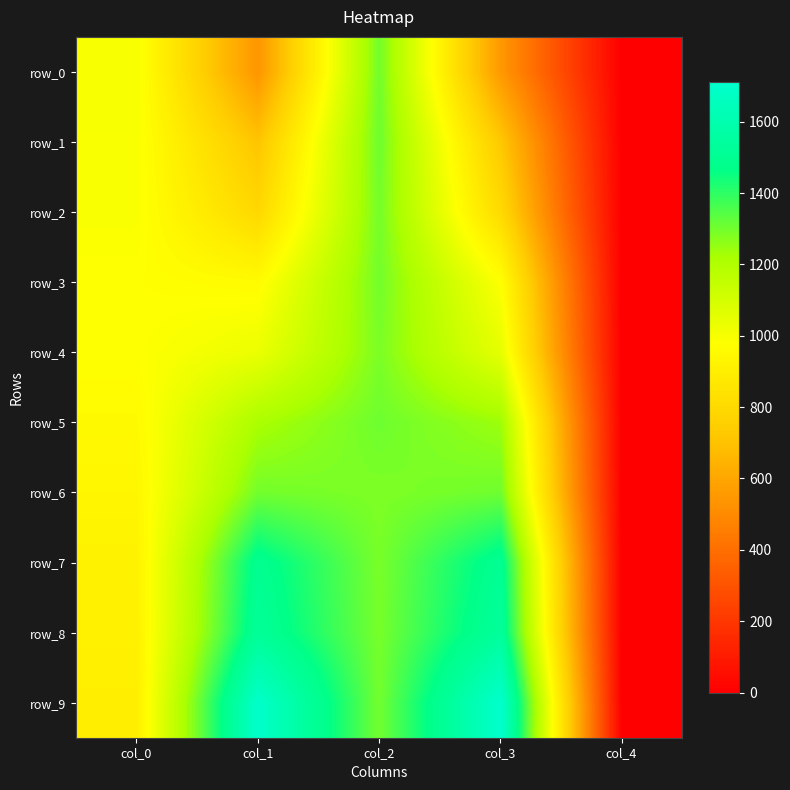

What is the approximate value of row_2 at col_1?

792.8